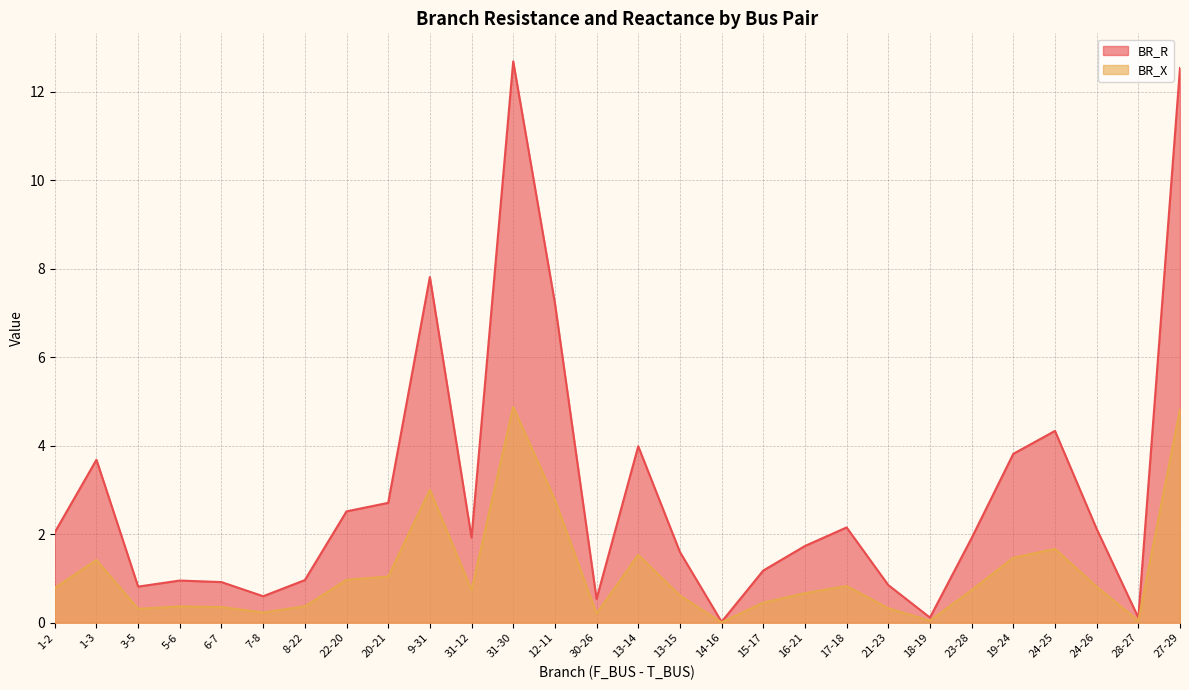

List the labels in order of BR_X value, smallest first.

14-16, 28-27, 18-19, 30-26, 7-8, 3-5, 21-23, 6-7, 5-6, 8-22, 15-17, 13-15, 16-21, 23-28, 31-12, 1-2, 24-26, 17-18, 22-20, 20-21, 1-3, 19-24, 13-14, 24-25, 12-11, 9-31, 27-29, 31-30